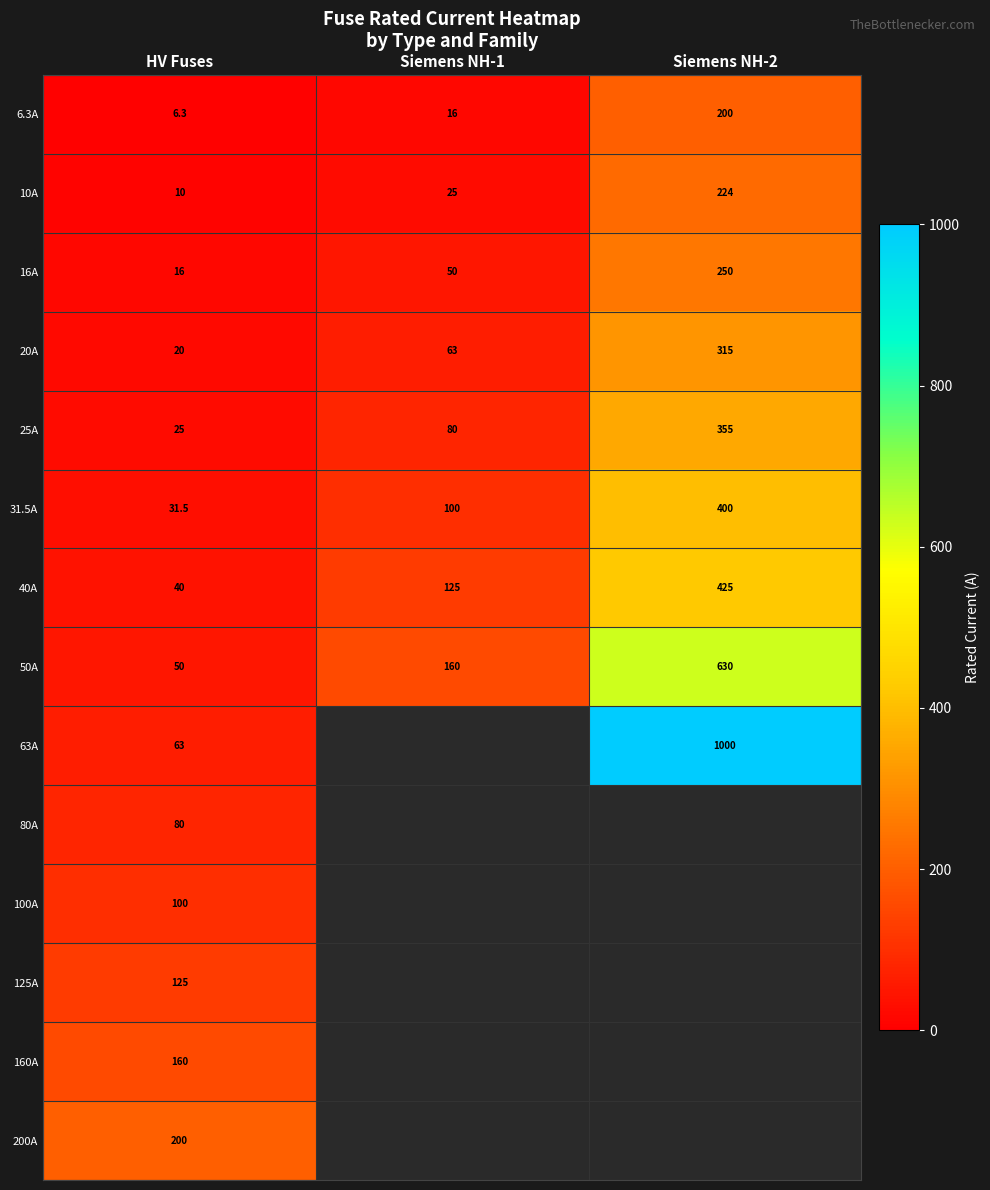

What is the difference between the highest and lowest values at HV Fuses?

193.7